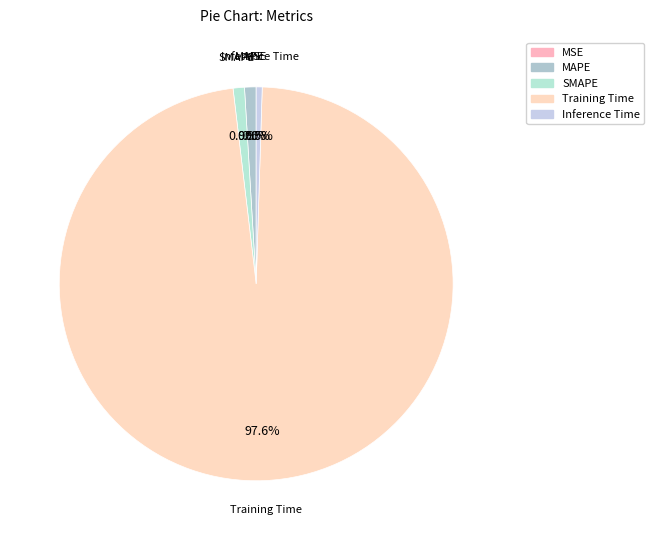

Which category accounts for the majority?

Training Time